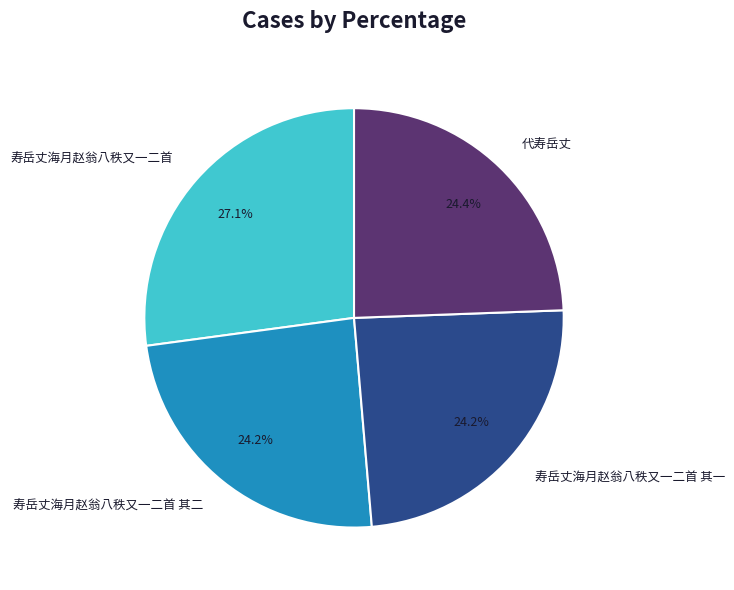

To the nearest percent, what is the average slice percentage?

25%